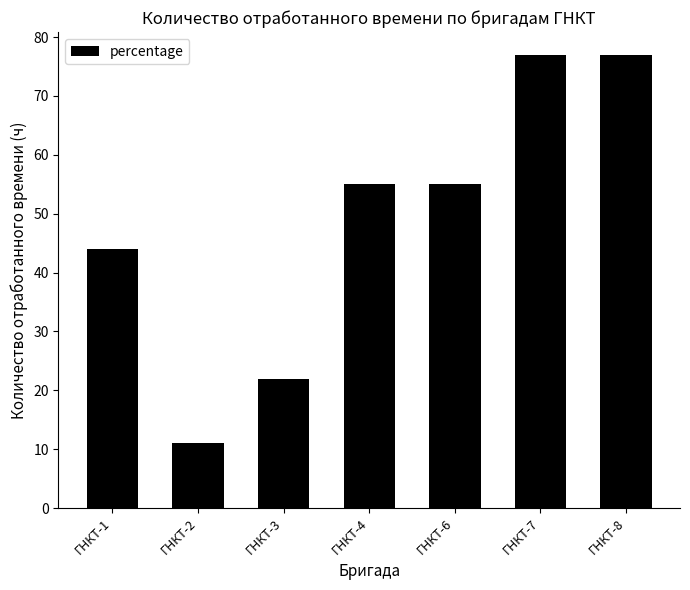

Read the value at ГНКТ-4.

55